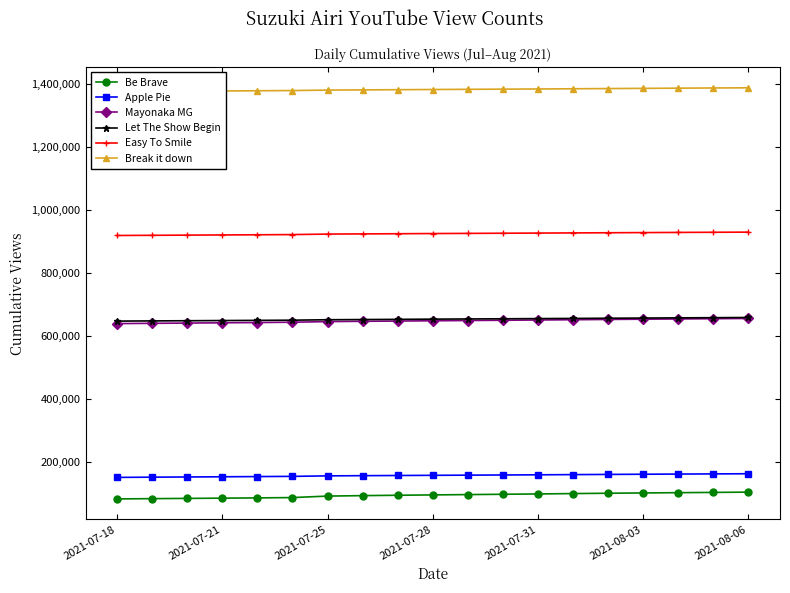

True or false: Be Brave and Easy To Smile cross at least once.

False